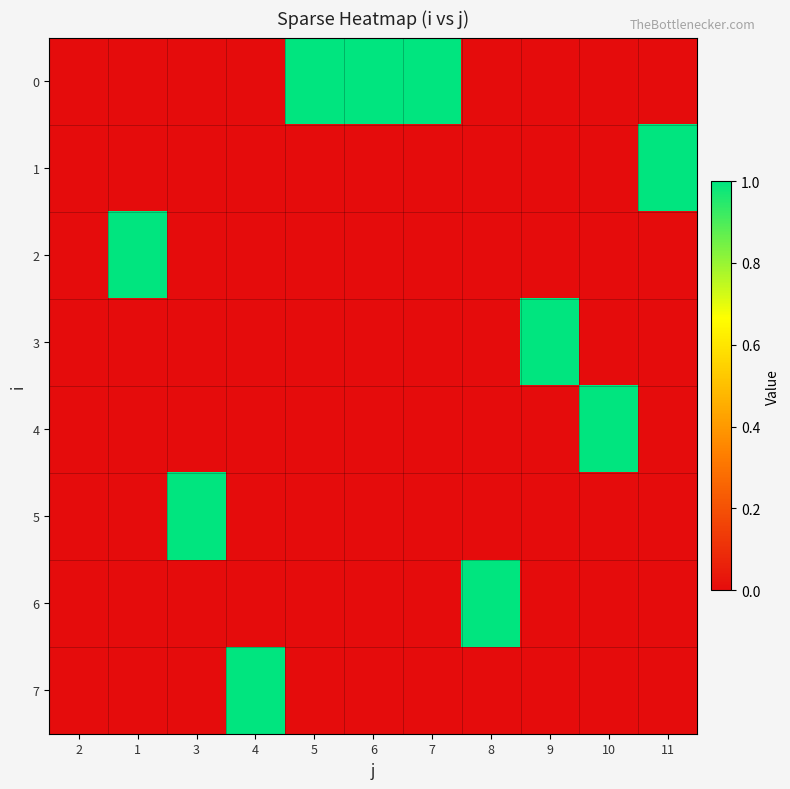

Reading right to left, list all the values displayed in this chart.

0: 11=0	10=0	9=0	8=0	7=1	6=1	5=1	4=0	3=0	1=0	2=0
1: 11=1	10=0	9=0	8=0	7=0	6=0	5=0	4=0	3=0	1=0	2=0
2: 11=0	10=0	9=0	8=0	7=0	6=0	5=0	4=0	3=0	1=1	2=0
3: 11=0	10=0	9=1	8=0	7=0	6=0	5=0	4=0	3=0	1=0	2=0
4: 11=0	10=1	9=0	8=0	7=0	6=0	5=0	4=0	3=0	1=0	2=0
5: 11=0	10=0	9=0	8=0	7=0	6=0	5=0	4=0	3=1	1=0	2=0
6: 11=0	10=0	9=0	8=1	7=0	6=0	5=0	4=0	3=0	1=0	2=0
7: 11=0	10=0	9=0	8=0	7=0	6=0	5=0	4=1	3=0	1=0	2=0